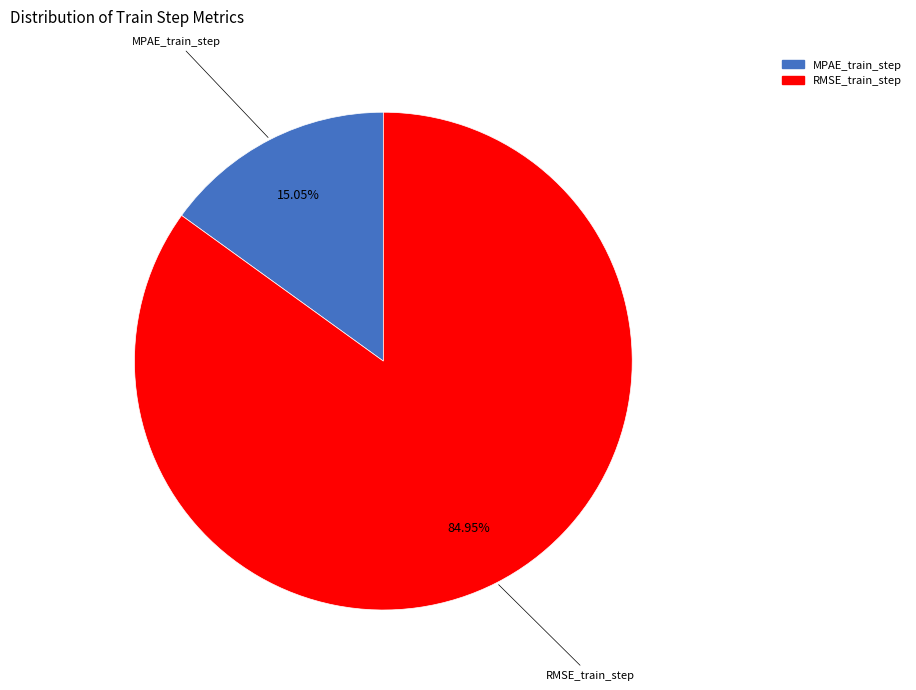

Which slice is the smallest?

MPAE_train_step